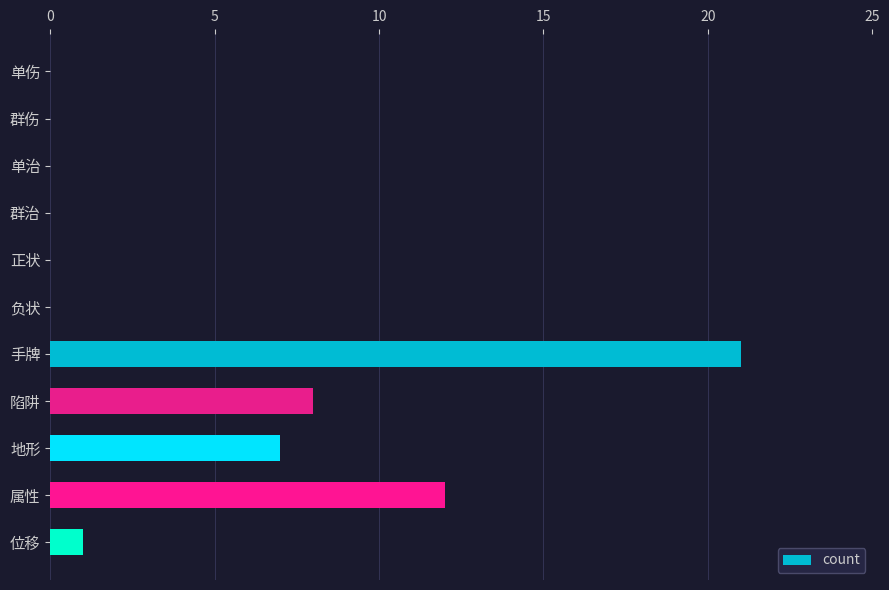

Between 手牌 and 属性, which is larger?

手牌